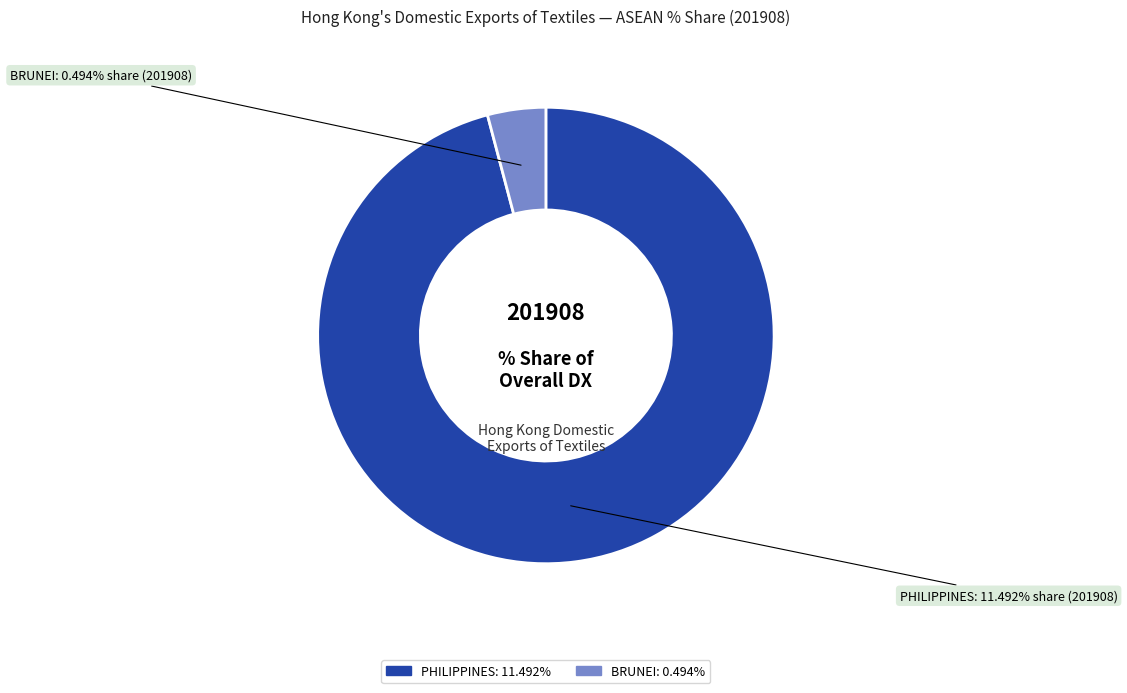

Do PHILIPPINES and BRUNEI together represent more than half of the pie?

Yes